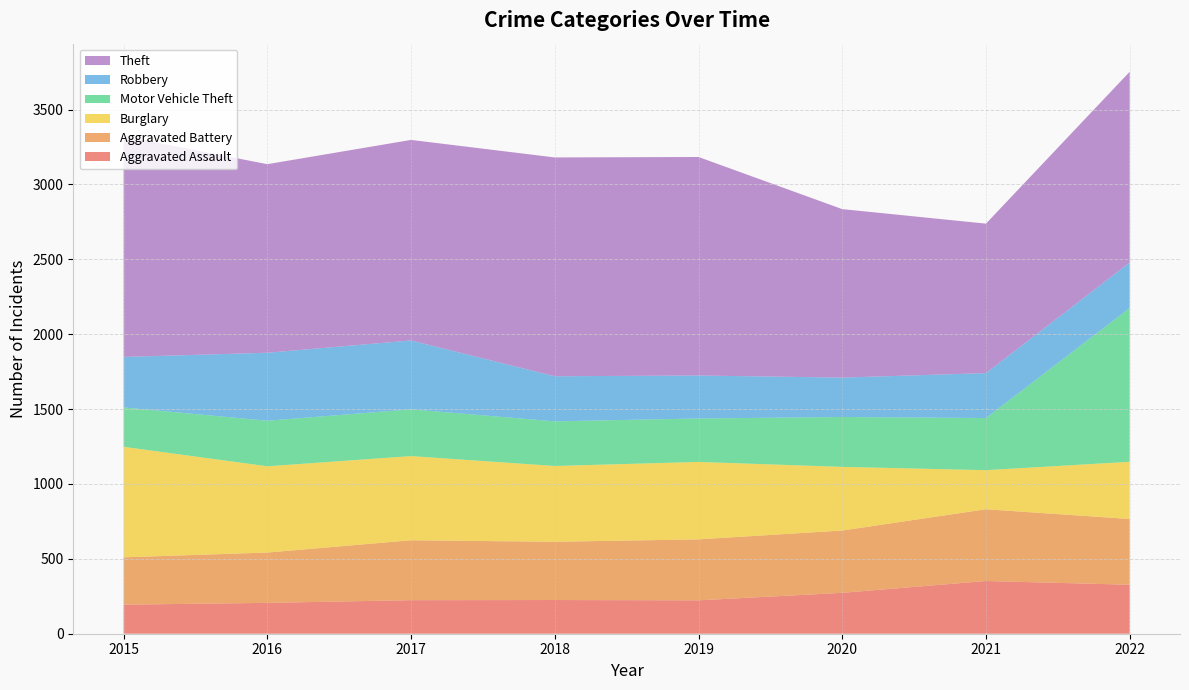

Reading left to right, what are all the values shown in this chart?

Aggravated Assault: 2015=194	2016=206	2017=224	2018=225	2019=223	2020=273	2021=352	2022=327
Aggravated Battery: 2015=316	2016=336	2017=400	2018=389	2019=407	2020=416	2021=479	2022=439
Burglary: 2015=738	2016=576	2017=562	2018=506	2019=517	2020=425	2021=261	2022=382
Motor Vehicle Theft: 2015=263	2016=304	2017=312	2018=298	2019=290	2020=333	2021=348	2022=1027
Robbery: 2015=337	2016=454	2017=460	2018=301	2019=287	2020=263	2021=300	2022=304
Theft: 2015=1474	2016=1259	2017=1339	2018=1461	2019=1459	2020=1125	2021=998	2022=1273